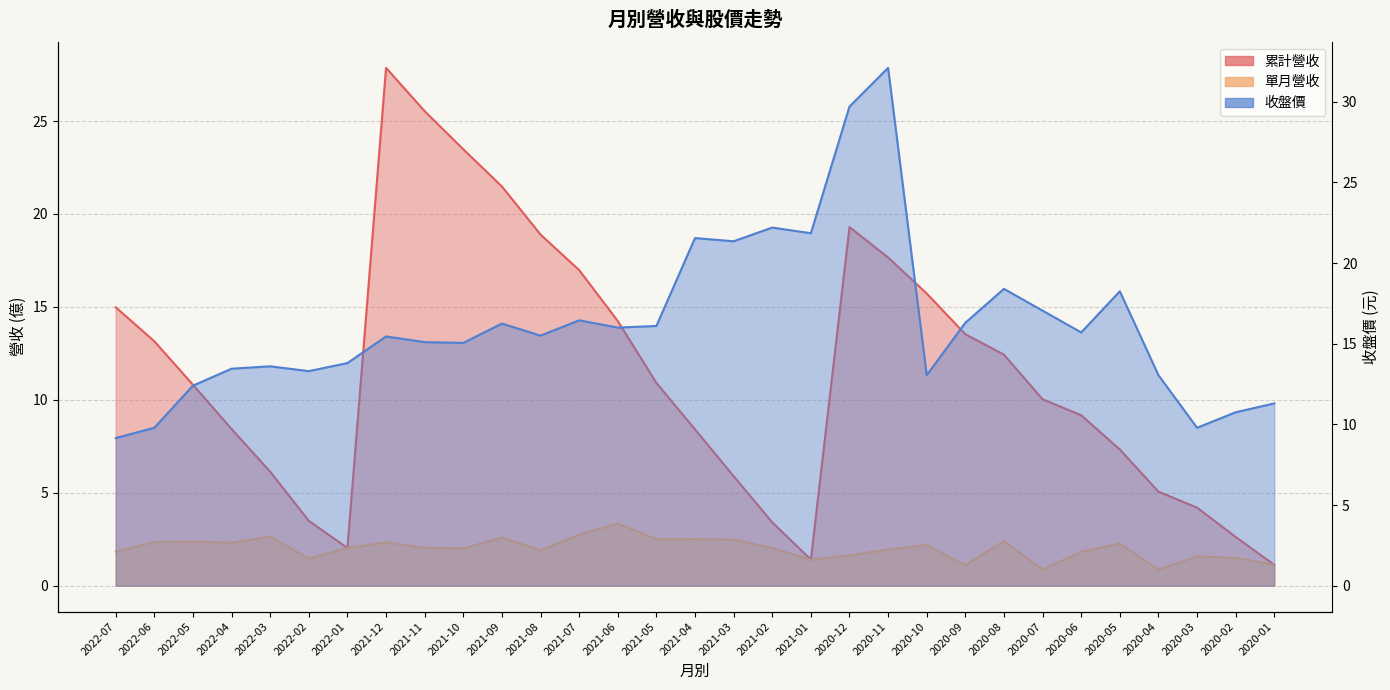

Rank the series by their average value, from lowest to highest.

單月營收, 累計營收, 收盤價